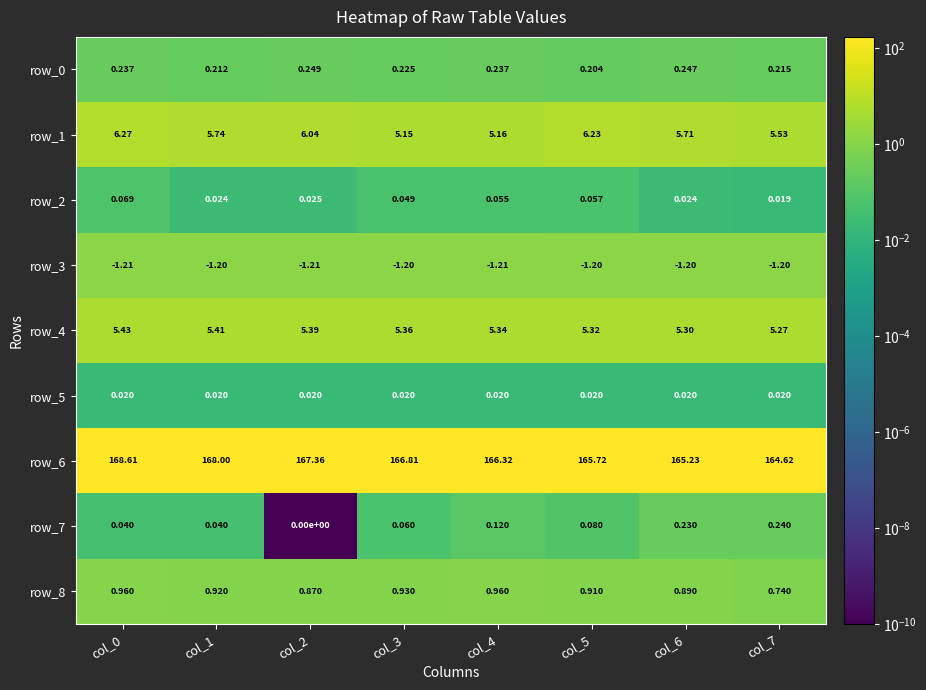

What is the spread (max minus min) of values at col_7?

165.8